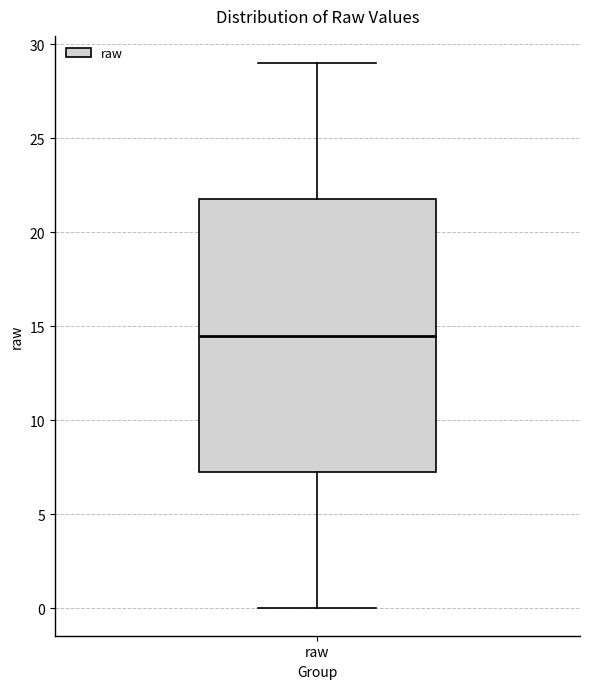

Transcribe this box plot: give where the median line is, the range the box spans, and where the two whiskers end, as read against the y-axis. The values are not printed on the chart, so give them approximately, as read against the axis.

median 14.5, box 7.5 to 22.0, whiskers 0.0 to 29.0